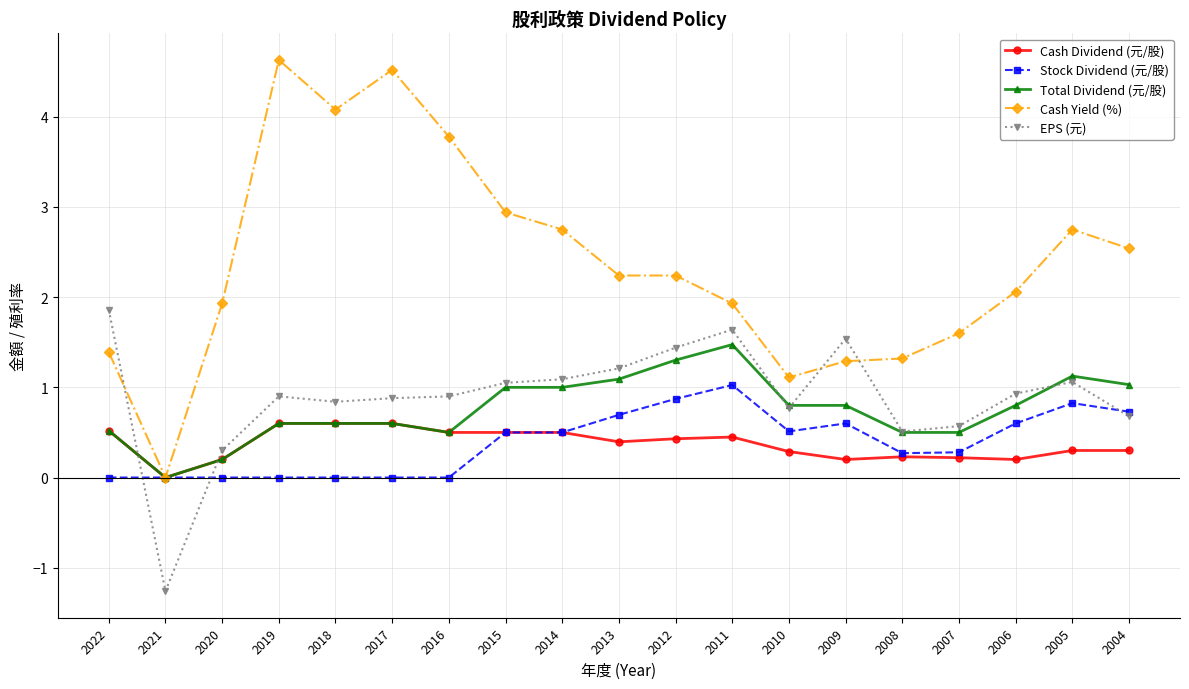

How many values in the Total Dividend (元/股) series exceed 0?

18